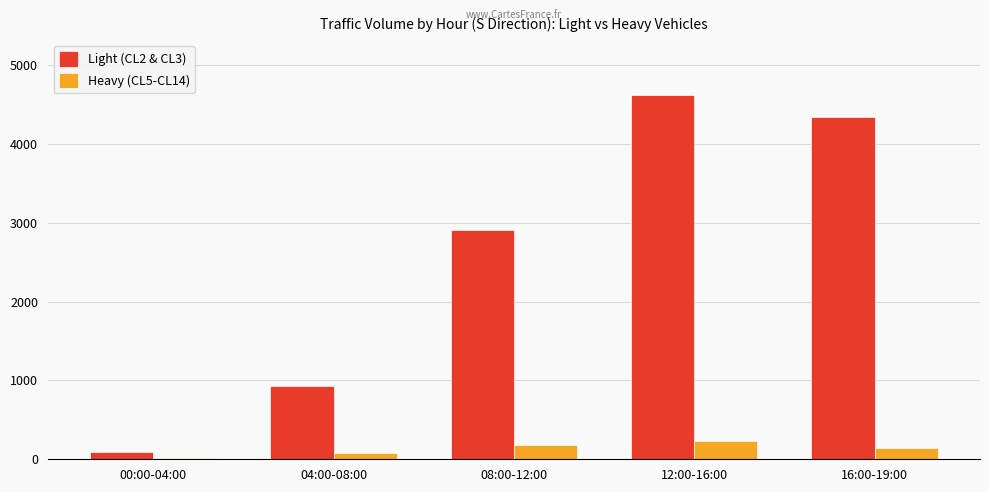

What value does the Heavy (CL5-CL14) series have at 08:00-12:00, to the nearest 5?

175